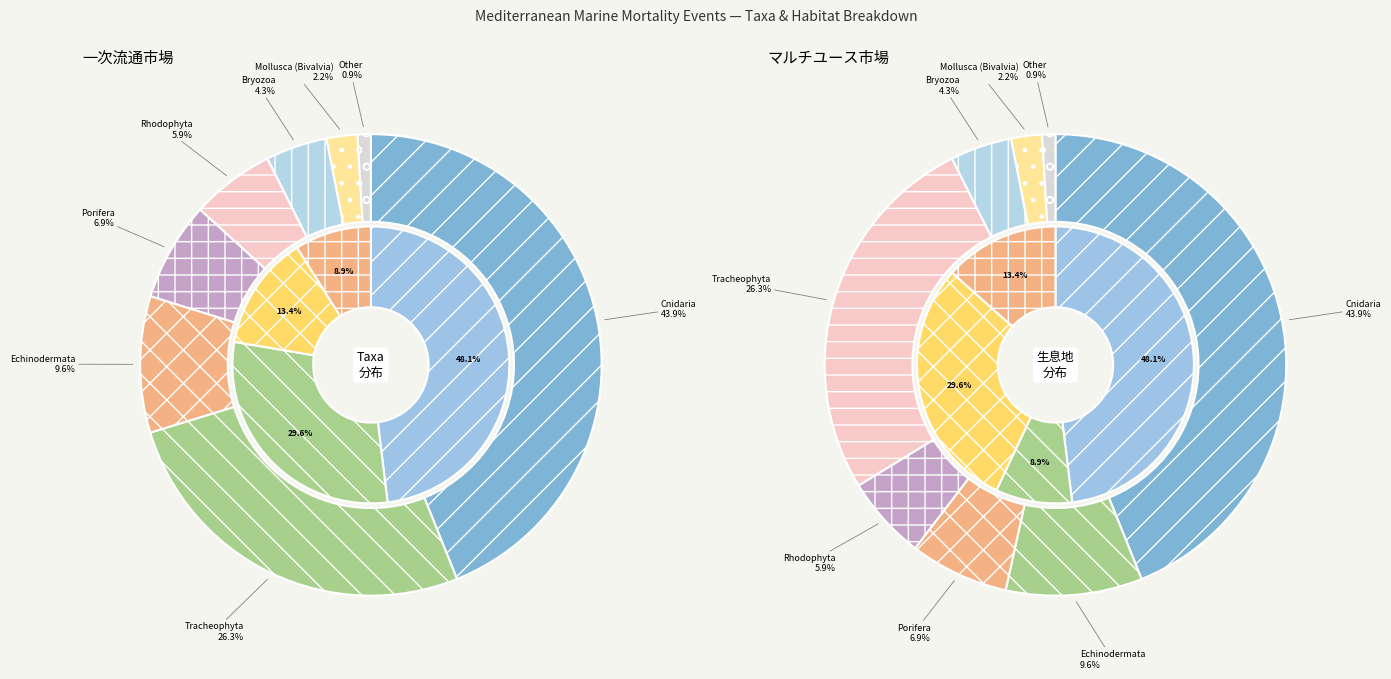

True or false: Cnidaria accounts for 44% of the total.

True